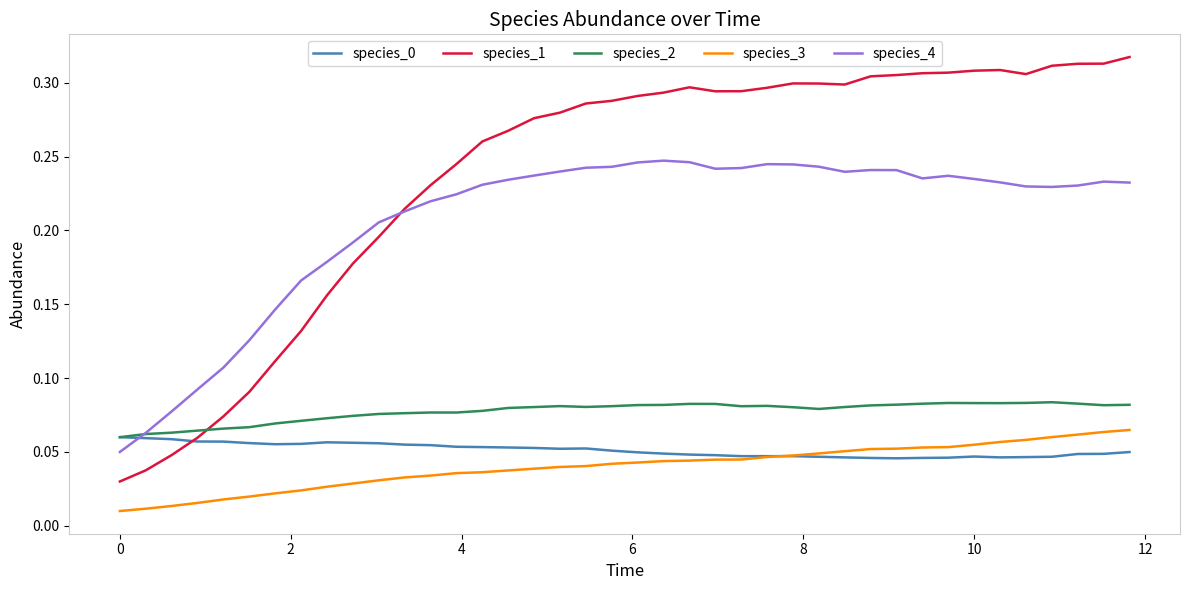

Which series has the largest range (max minus min)?

species_1